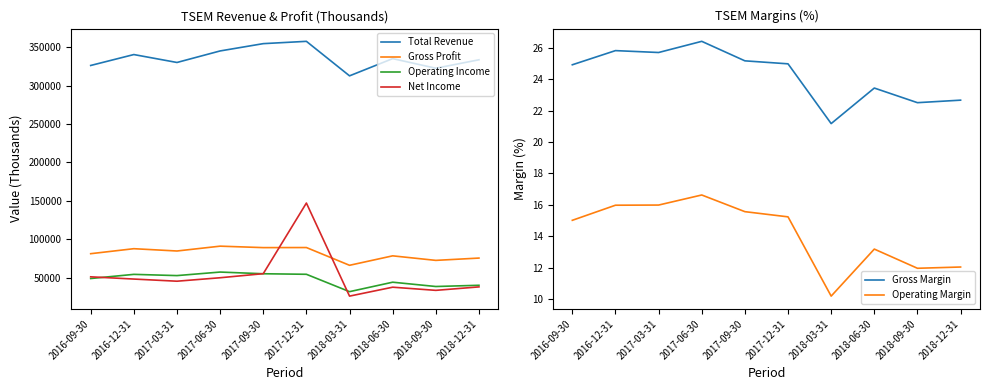

What is the label of the 9th point from the right?

2016-12-31